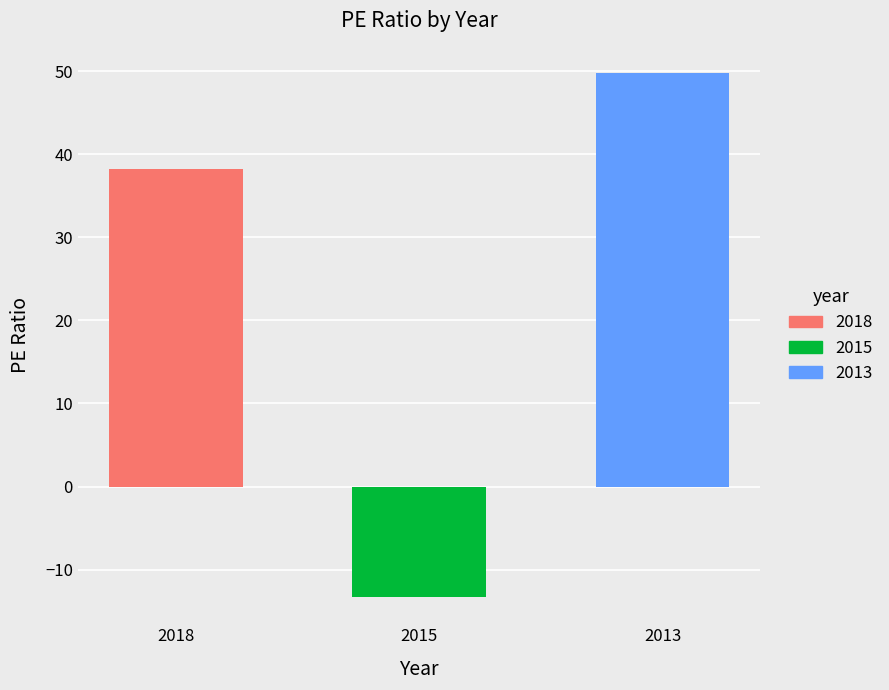

Between 2015 and 2013, which is larger?

2013